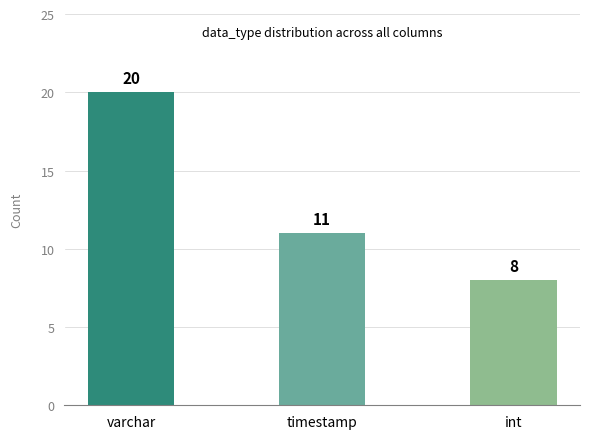

Where is the data nearest to the value 14?

timestamp